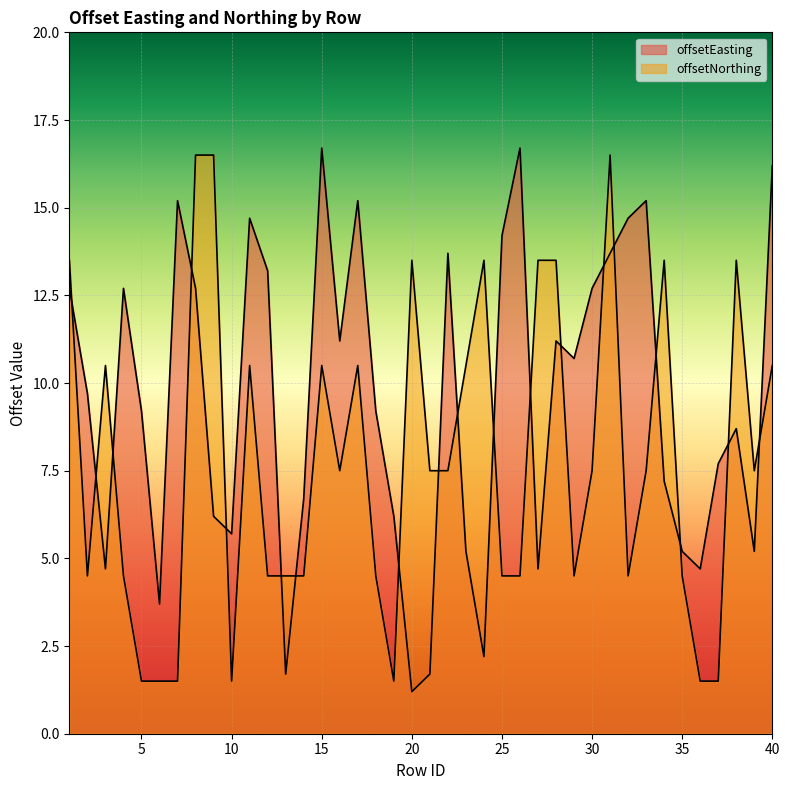

Where do offsetNorthing and offsetEasting first cross each other?

1 and 2